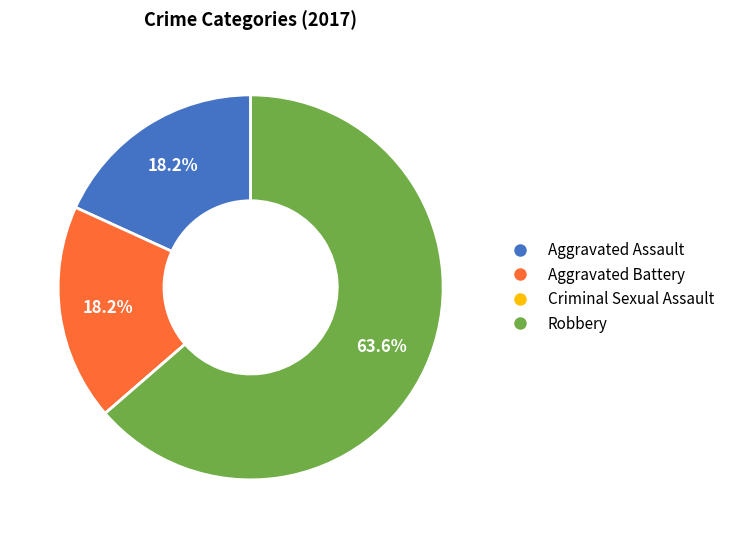

Is there any slice that represents more than half of the pie?

Yes